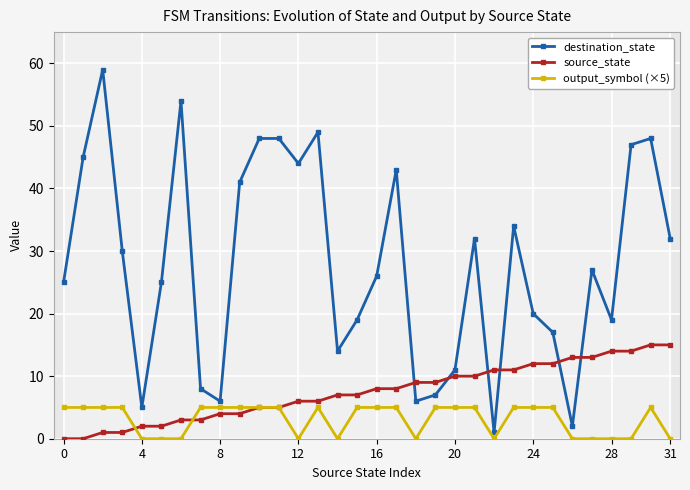

True or false: destination_state and output_symbol (×5) intersect in this chart.

False